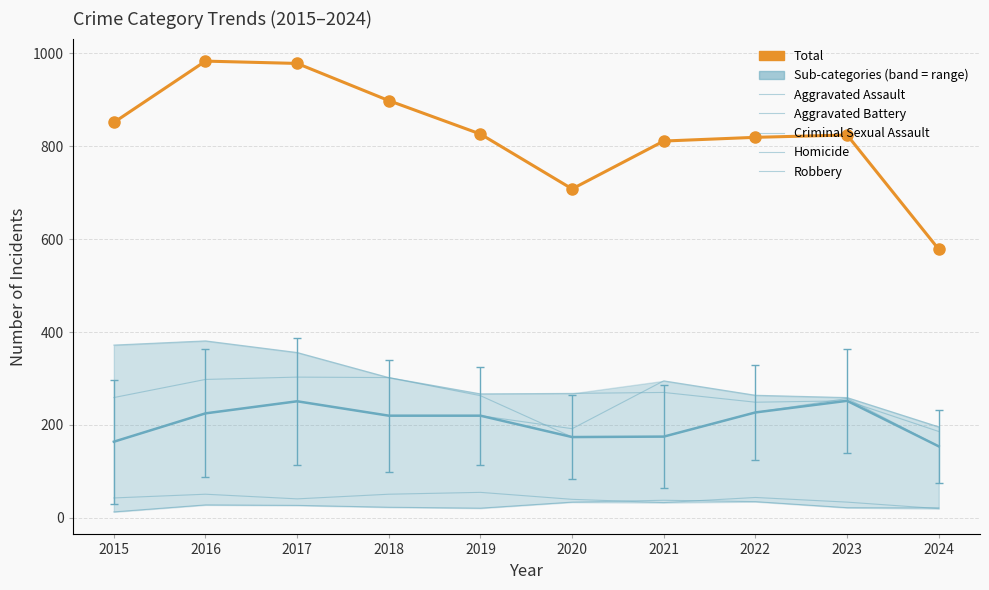

Reading left to right, what are all the values shown in this chart?

Aggravated Assault: 2015=164	2016=225	2017=251	2018=220	2019=220	2020=192	2021=295	2022=264	2023=259	2024=196
Aggravated Battery: 2015=259	2016=298	2017=303	2018=302	2019=267	2020=268	2021=270	2022=249	2023=252	2024=186
Criminal Sexual Assault: 2015=43	2016=51	2017=41	2018=51	2019=55	2020=40	2021=33	2022=44	2023=34	2024=20
Homicide: 2015=13	2016=28	2017=27	2018=23	2019=21	2020=34	2021=38	2022=35	2023=22	2024=22
Robbery: 2015=372	2016=381	2017=356	2018=302	2019=263	2020=174	2021=175	2022=227	2023=257	2024=154
Total: 2015=851	2016=983	2017=978	2018=898	2019=826	2020=708	2021=811	2022=819	2023=824	2024=578